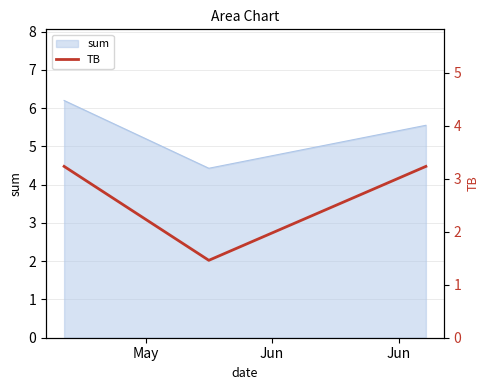

Between Jun and May, which is larger?

May